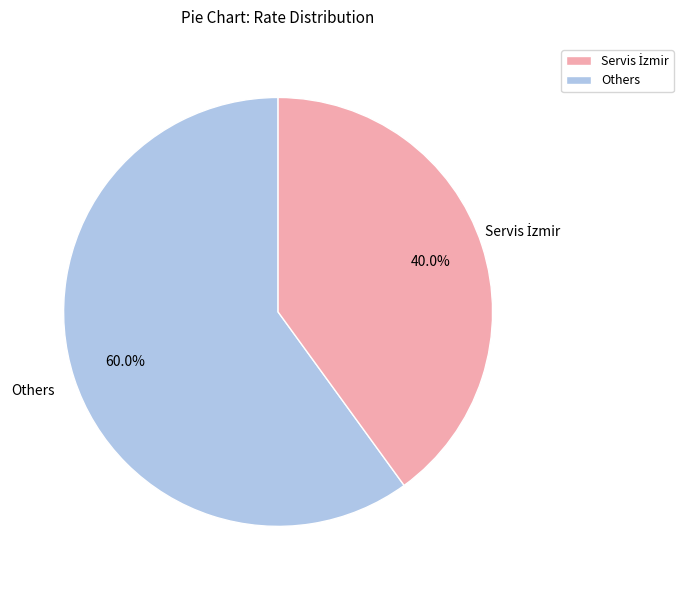

Is there any slice that represents more than half of the pie?

Yes